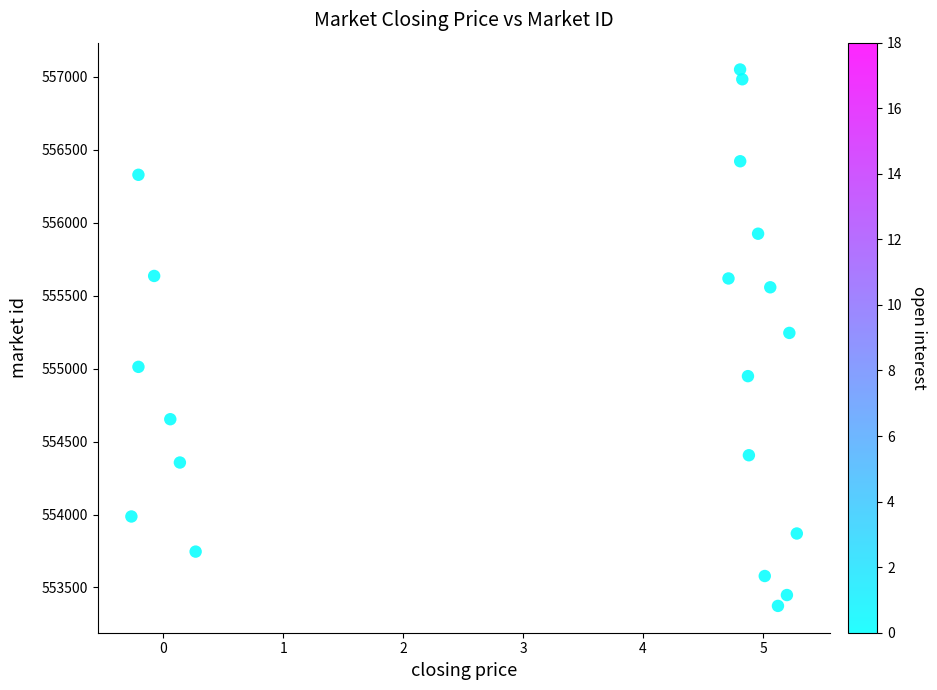

What is the range of Y values (max minus min)?

3676.7